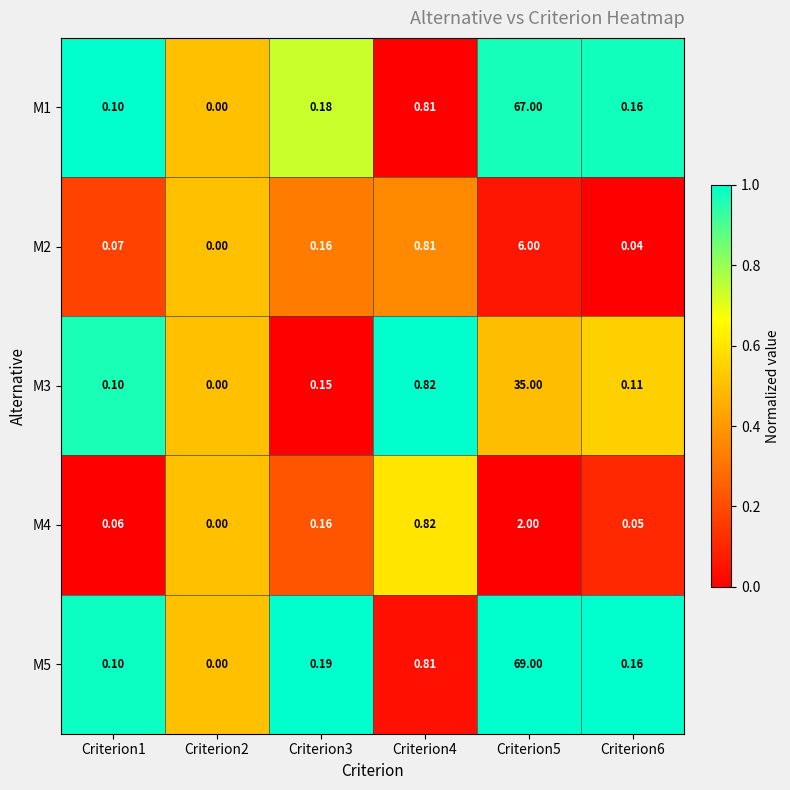

Which series has the largest total across all categories?

M5